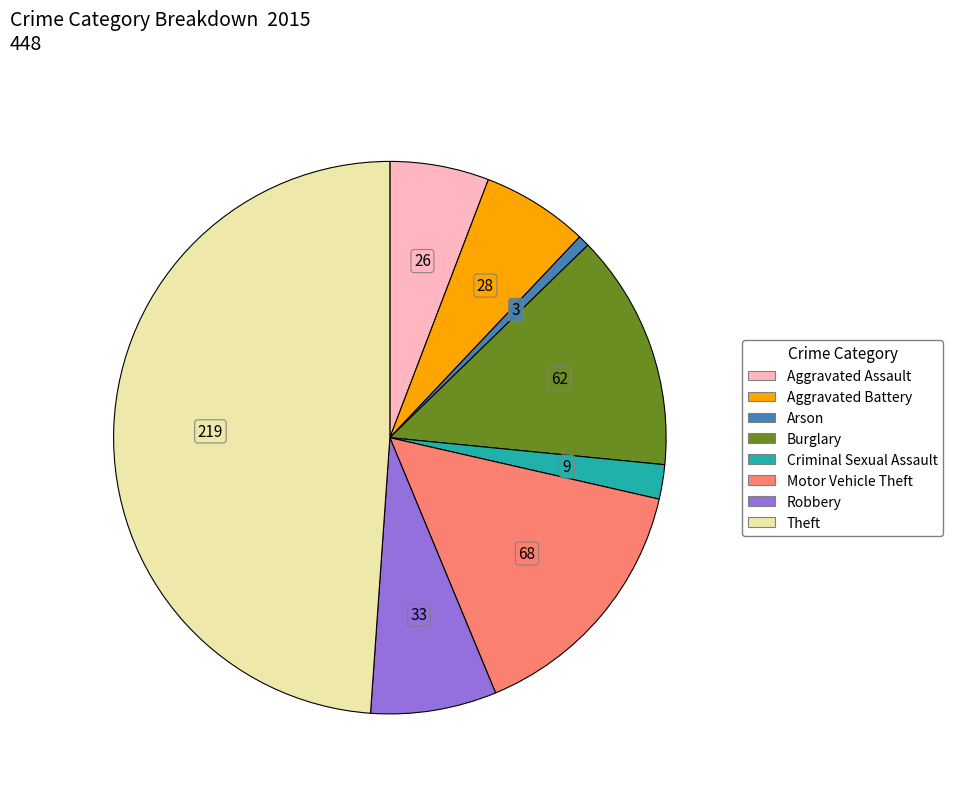

Does any single category account for the majority?

No